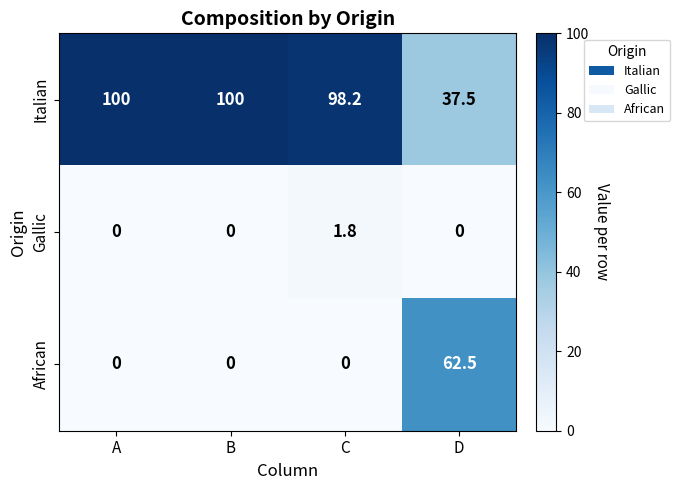

At C, list the series in order from largest to smallest.

Italian, Gallic, African